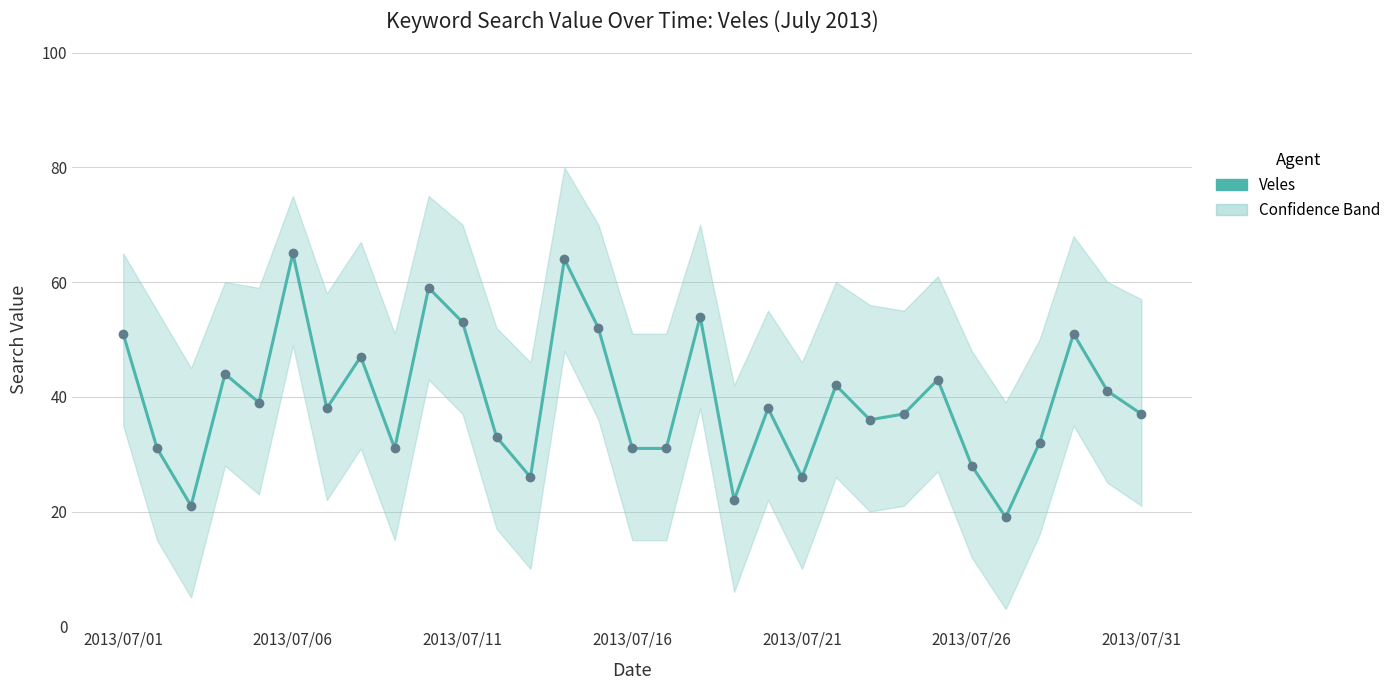

Does the chart have visible grid lines?

Yes